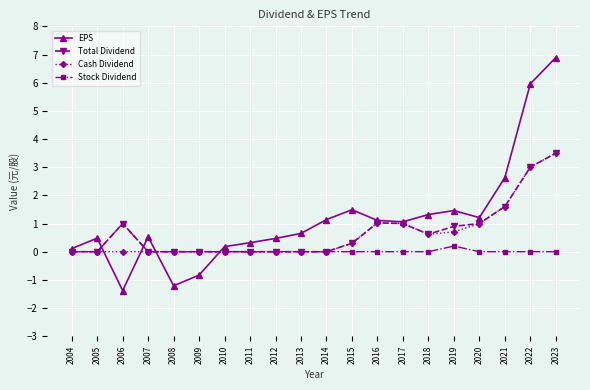

Is it true that EPS equals 6.9 at 2023?

True